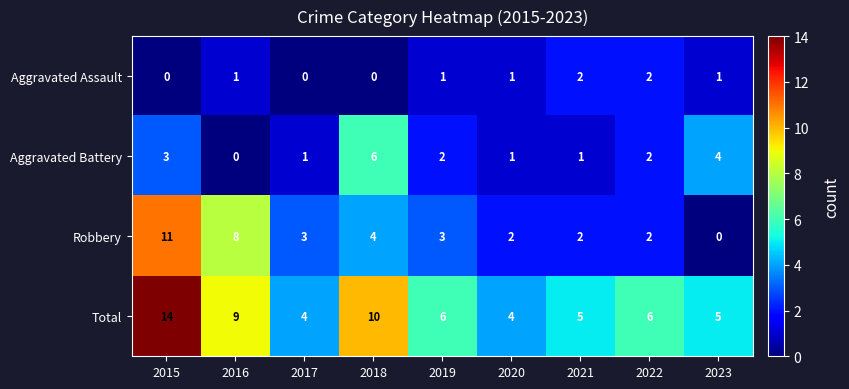

List the series in order of their overall mean, lowest first.

Aggravated Assault, Aggravated Battery, Robbery, Total